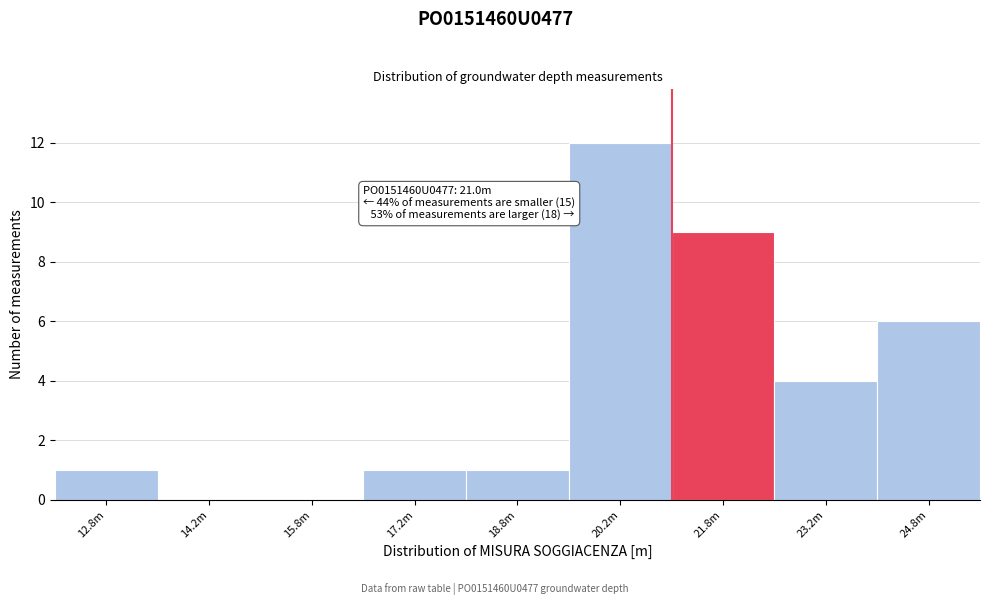

Reading right to left, list all the values displayed in this chart.

24.8m=6	23.2m=4	21.8m=9	20.2m=12	18.8m=1	17.2m=1	15.8m=0	14.2m=0	12.8m=1